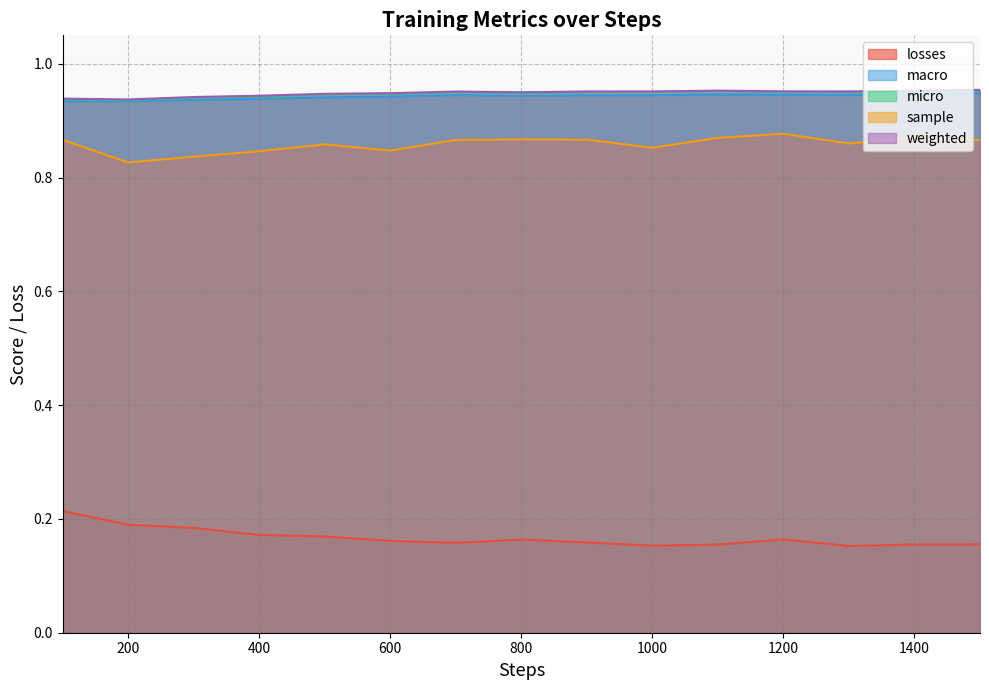

Is it true that weighted equals 1.0 at 1000?

True